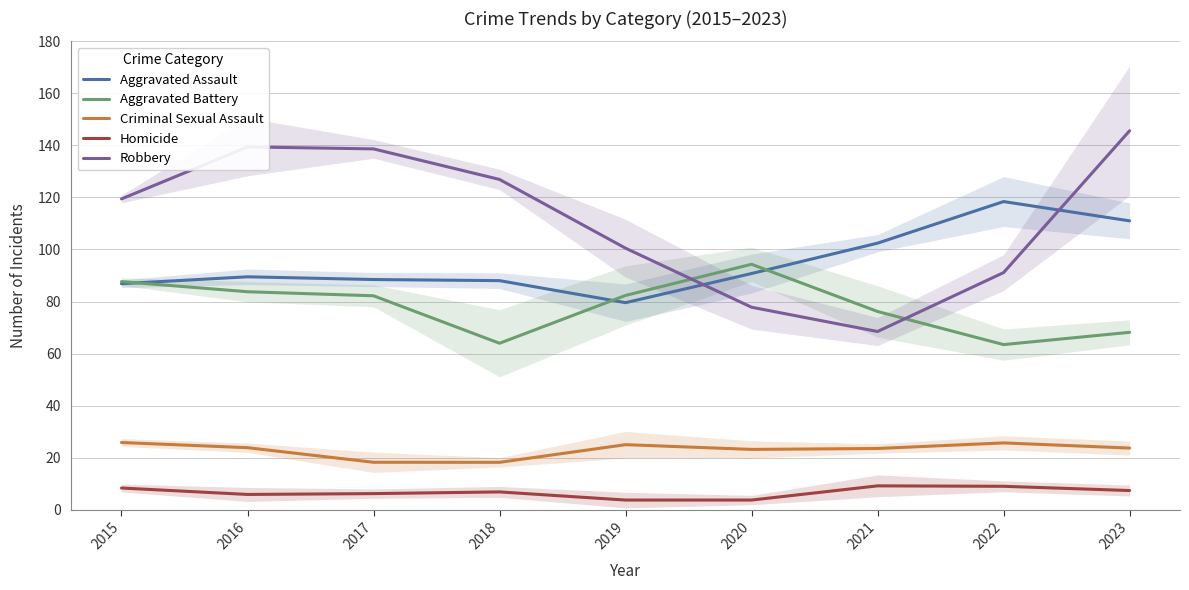

What is the total value across all series at 2018?

303.9